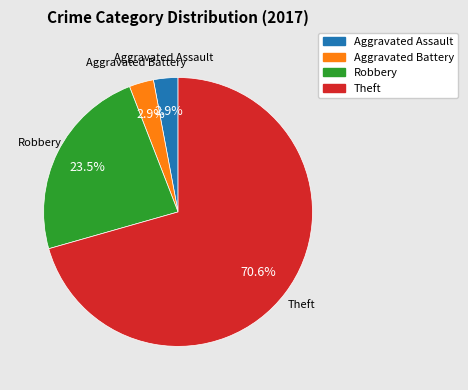

Is there any slice that represents more than half of the pie?

Yes